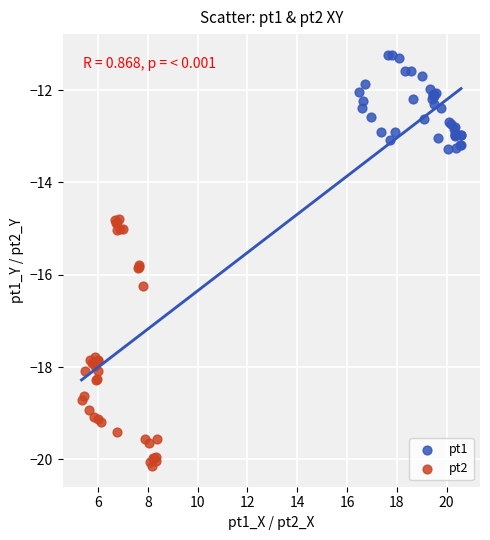

Which series has the widest spread of Y values?

pt2